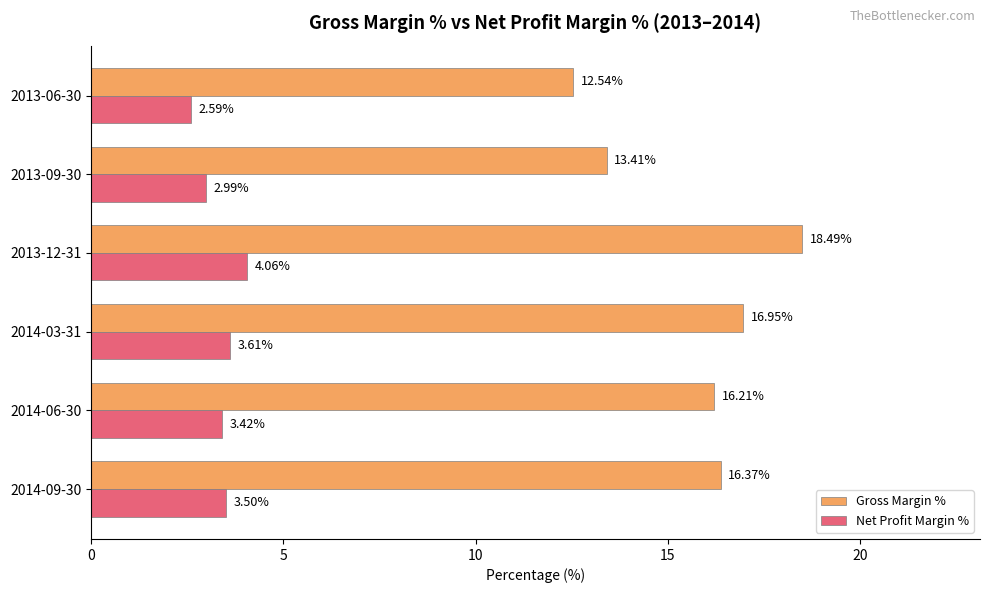

What are all the series names shown in the legend?

Gross Margin %, Net Profit Margin %